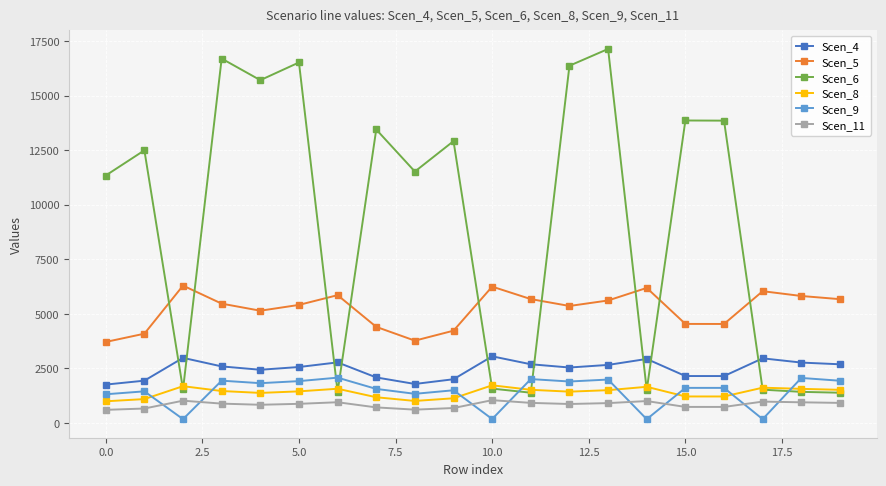

At how many categories does at least one series exceed 15558?

5